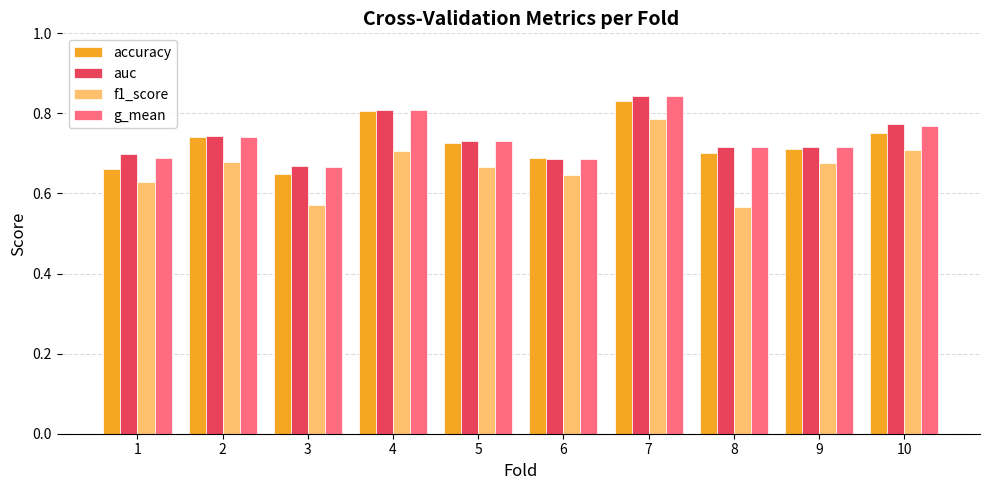

Which series has the largest range (max minus min)?

f1_score